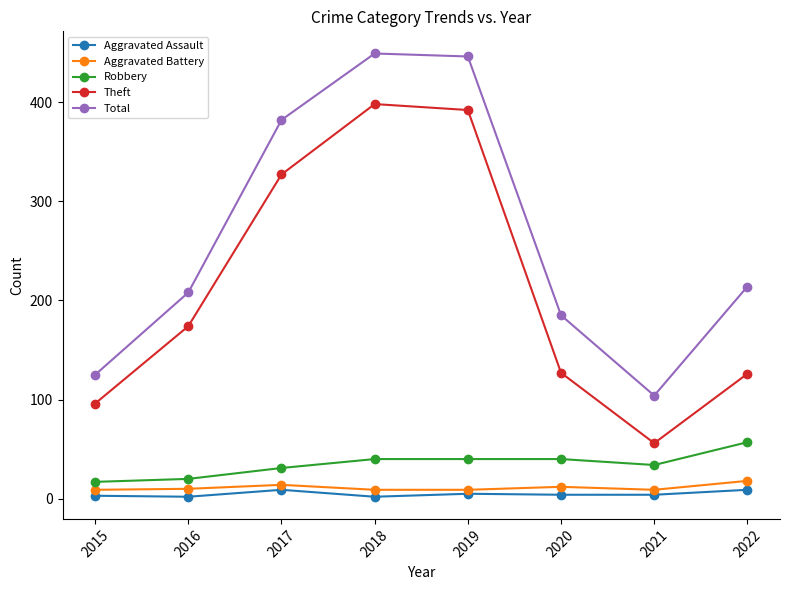

True or false: Theft has a value of 398 at 2018.

True